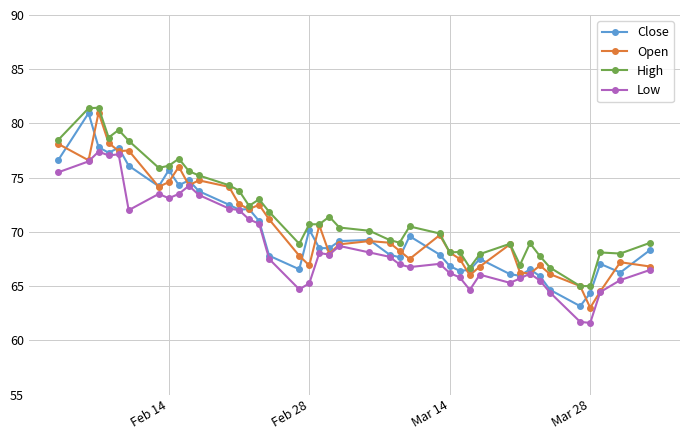

What is the minimum value shown in the chart?

61.6